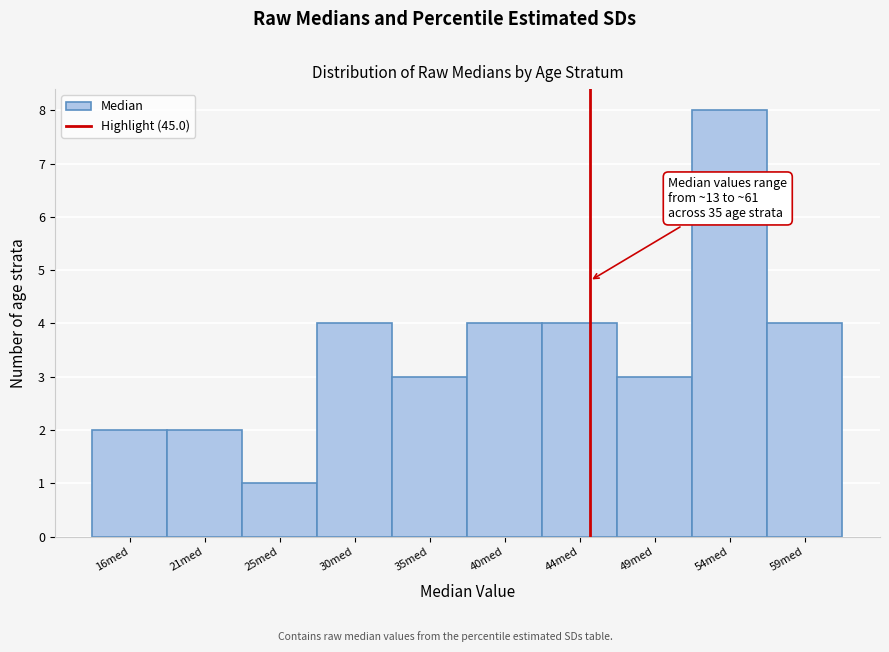

Which range on the x-axis has the tallest bar?

51.5 to 56.5